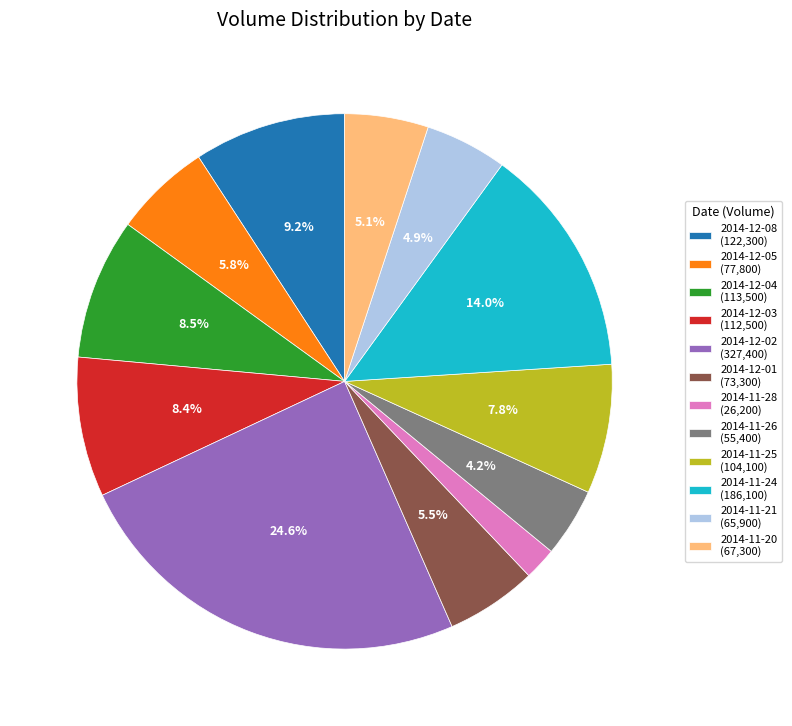

What portion of the pie excludes 2014-12-08?

90.8%